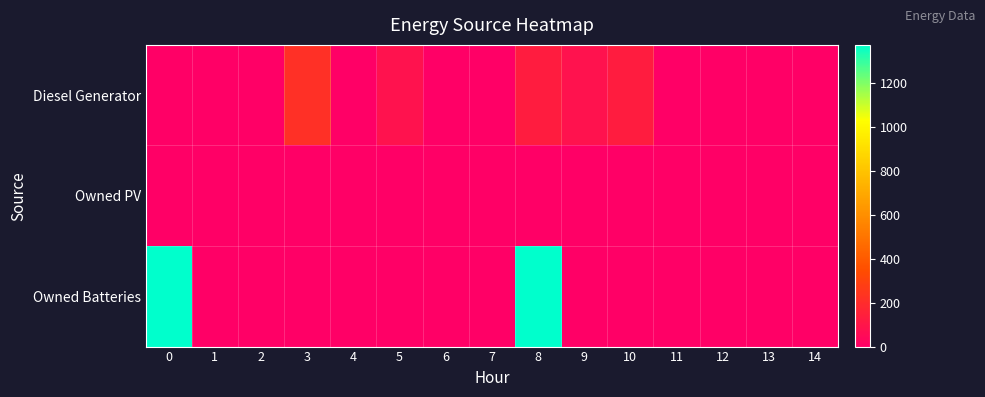

Reading left to right, extract all data points from this chart.

Diesel Generator: 0=0	1=0	2=0	3=217	4=0	5=83	6=0	7=0	8=134	9=83	10=133	11=0	12=0	13=0	14=0
Owned PV: 0=0	1=0	2=0	3=0	4=0	5=0	6=0	7=0	8=0	9=0	10=0	11=0	12=0	13=0	14=0
Owned Batteries: 0=1374	1=0	2=0	3=0	4=0	5=0	6=0	7=0	8=1374	9=0	10=0	11=0	12=0	13=0	14=0